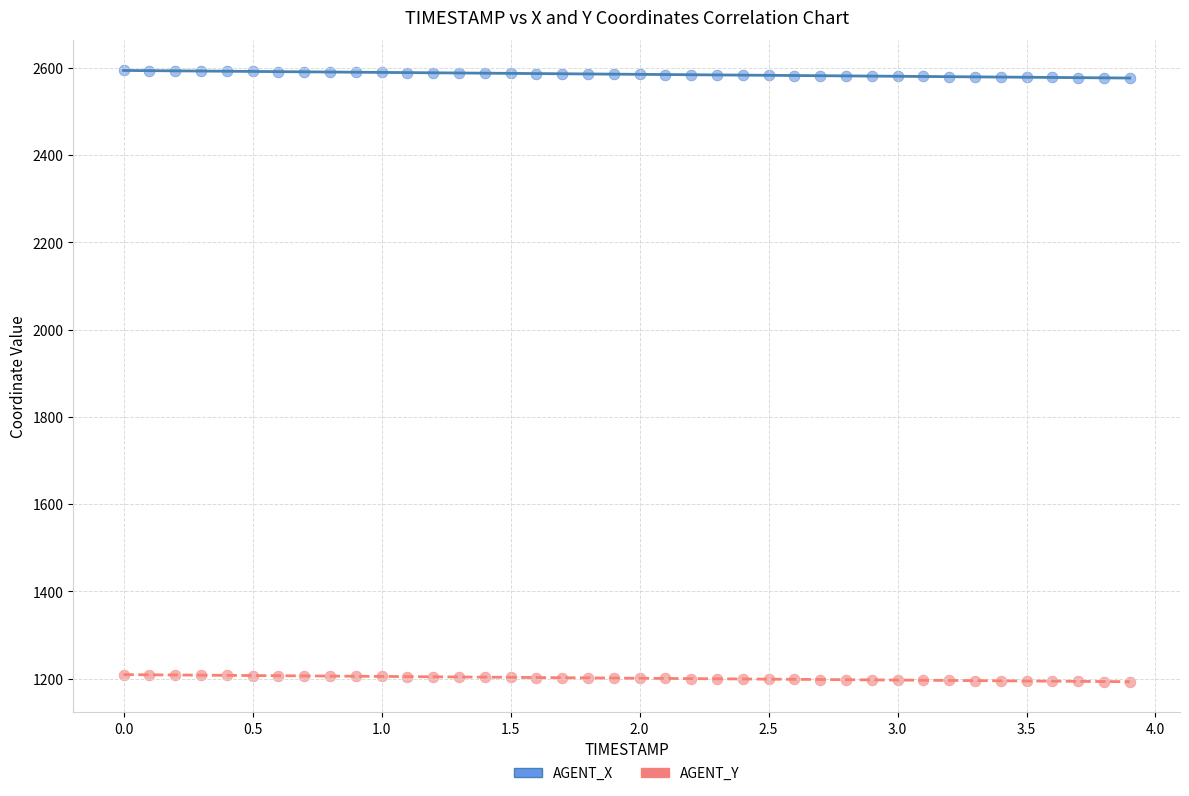

What are all the series names shown in the legend?

AGENT_X, AGENT_Y